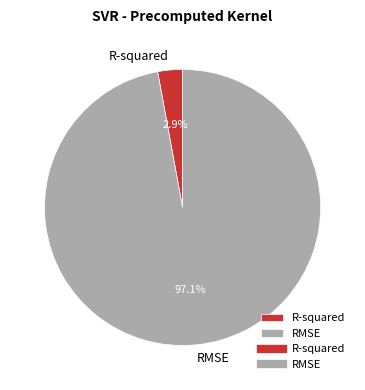

What percentage do R-squared and RMSE together represent?

100.0%